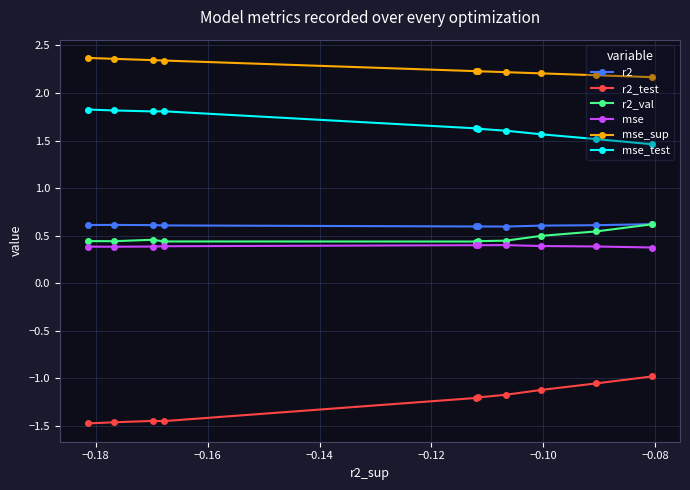

What is the value of the r2_test point at the 5th from the left?

-1.2